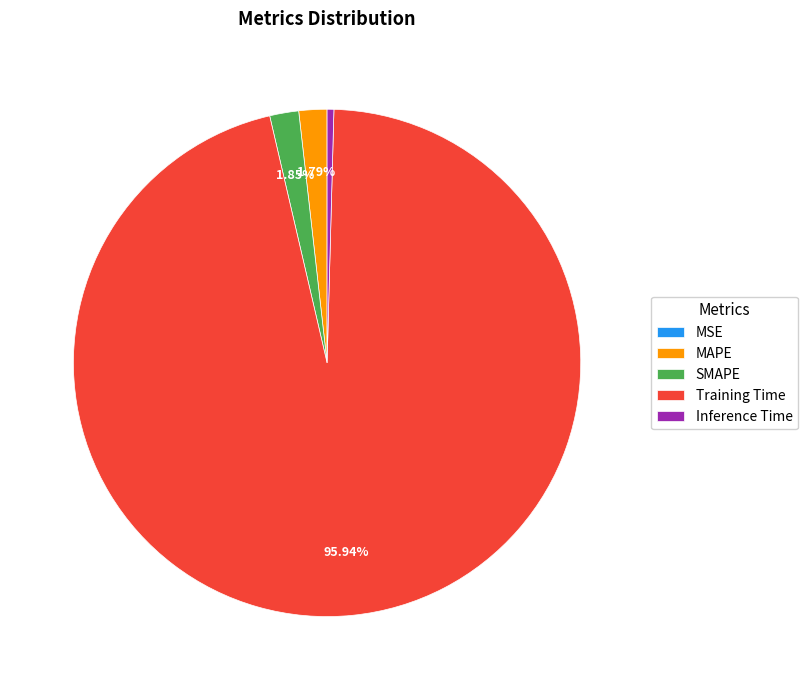

To the nearest percent, what is the combined percentage of Training Time and Inference Time?

96%